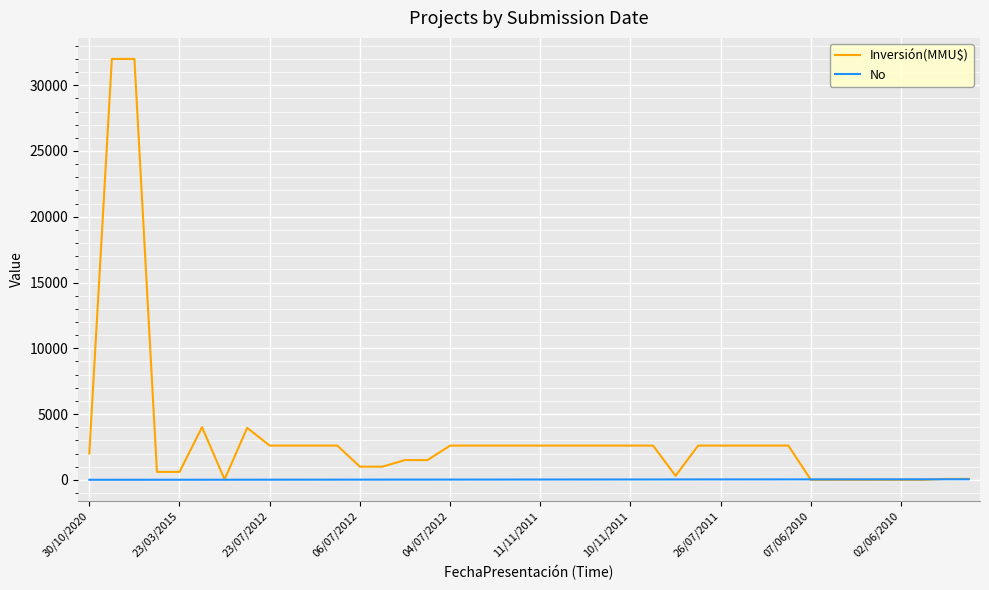

What is the maximum value shown in the chart?

32000